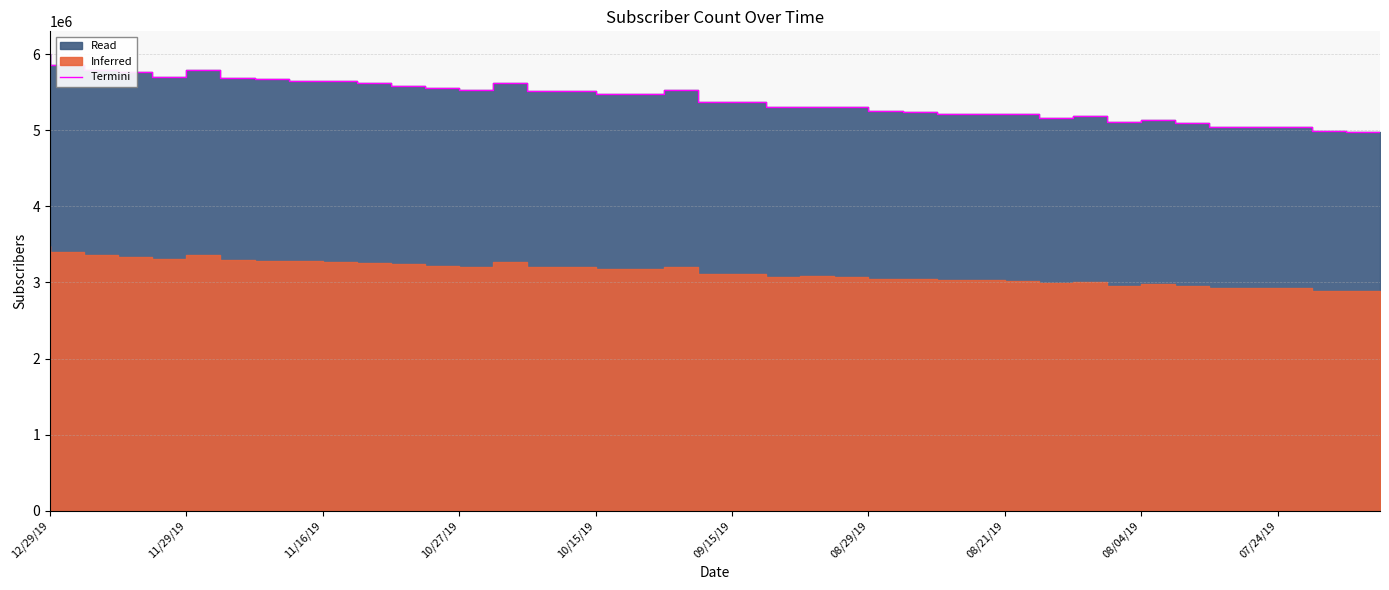

Which has a higher value, 39 or 15?

15